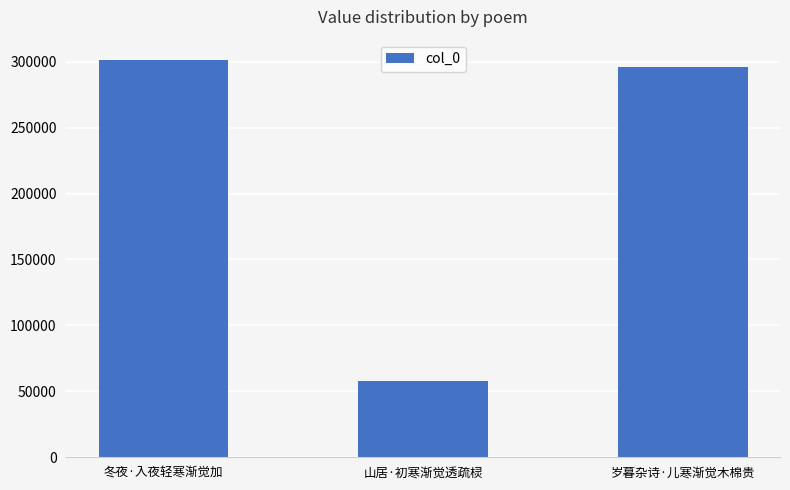

Are the bars horizontal?

No